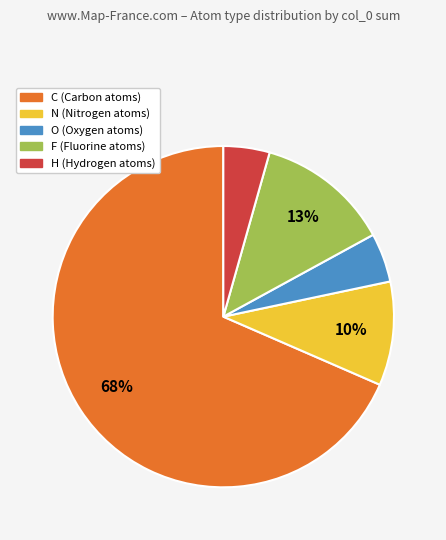

Which has a higher value, C or F?

C